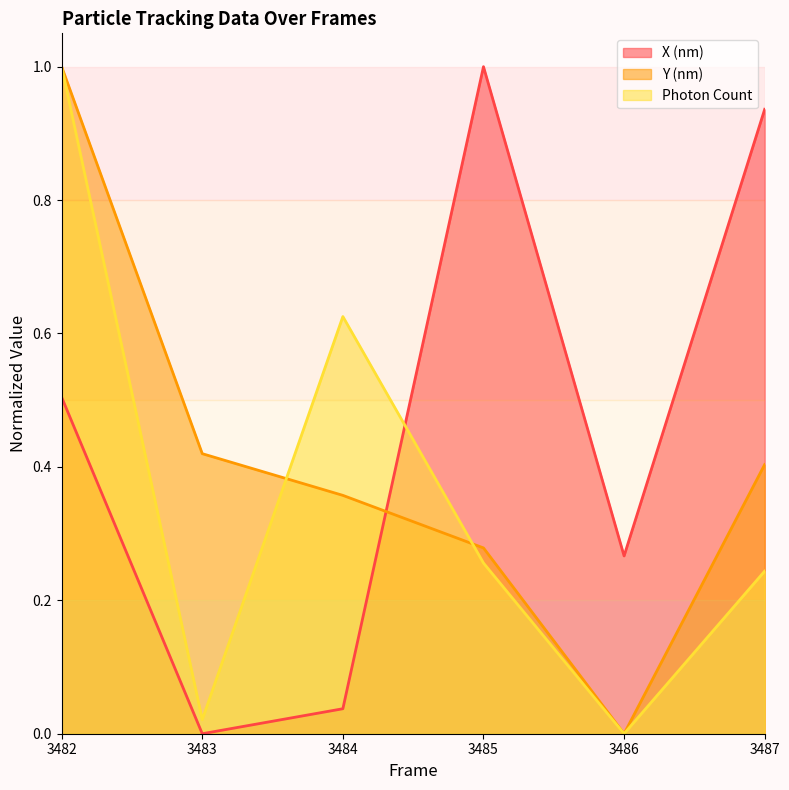

What is the spread (max minus min) of values at 3487?

0.7